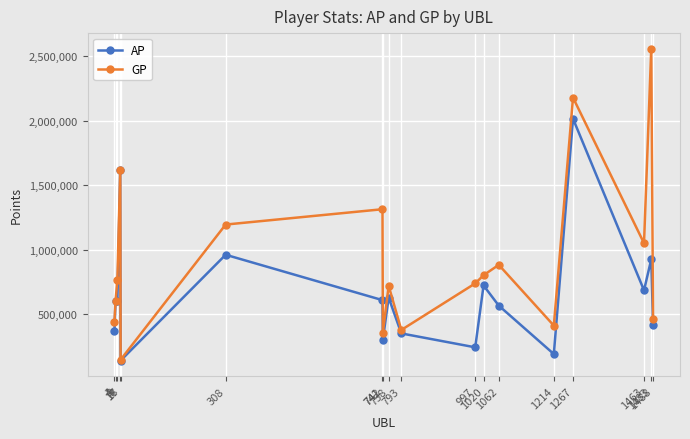

Which series has the largest total across all categories?

GP